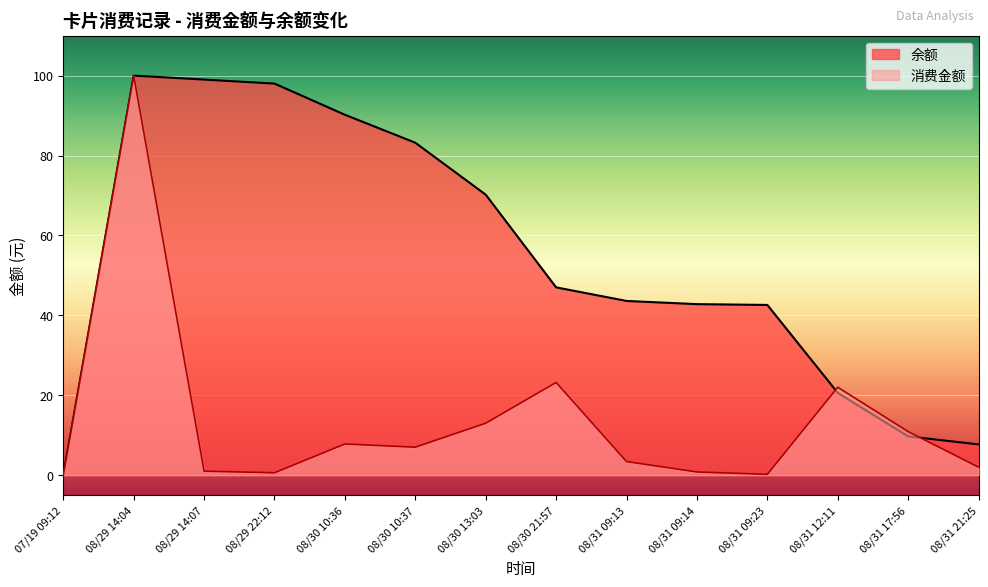

How many intersections are there between 余额 and 消费金额?

2